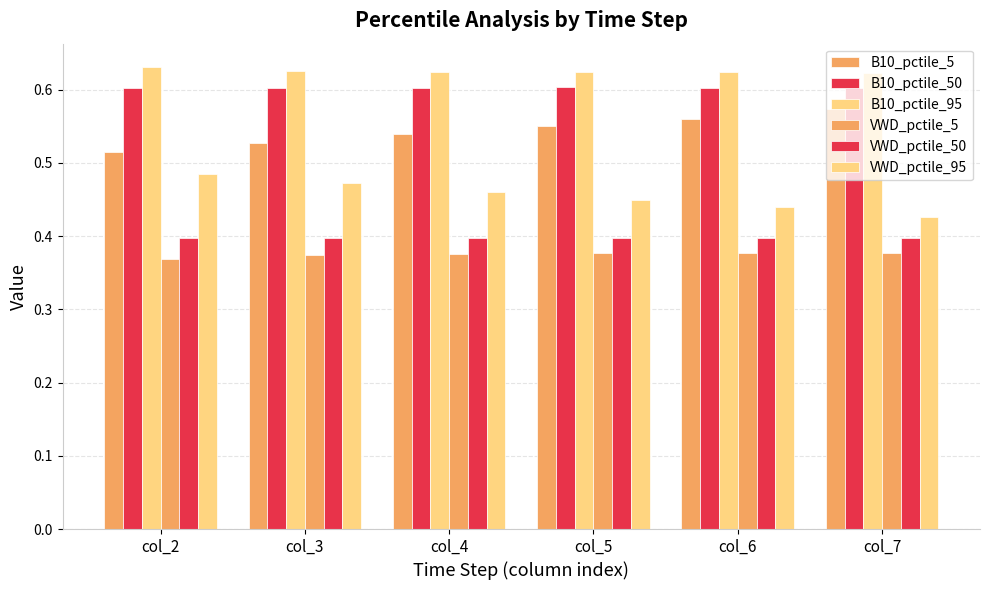

Rank the series by their maximum value, from highest to lowest.

B10_pctile_95, B10_pctile_50, B10_pctile_5, VWD_pctile_95, VWD_pctile_50, VWD_pctile_5